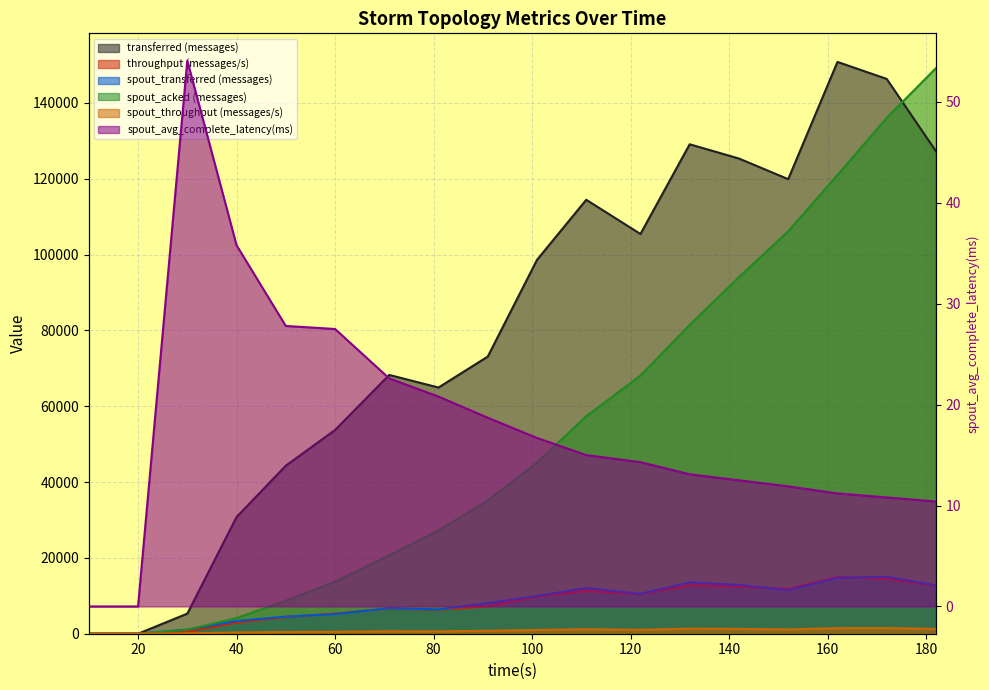

The value of throughput (messages/s) at 142 is 5022.7. True or false?

False